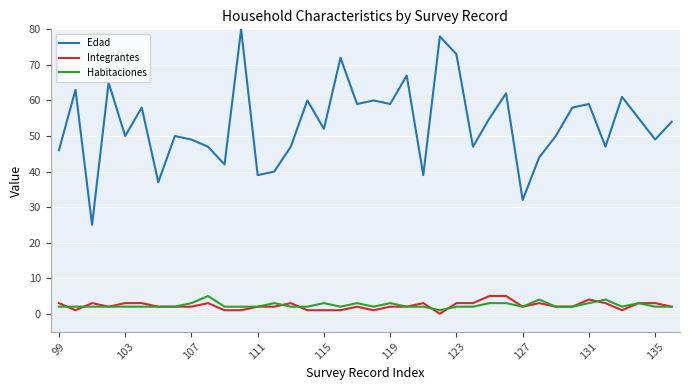

What is the sum of all Integrantes values?

87